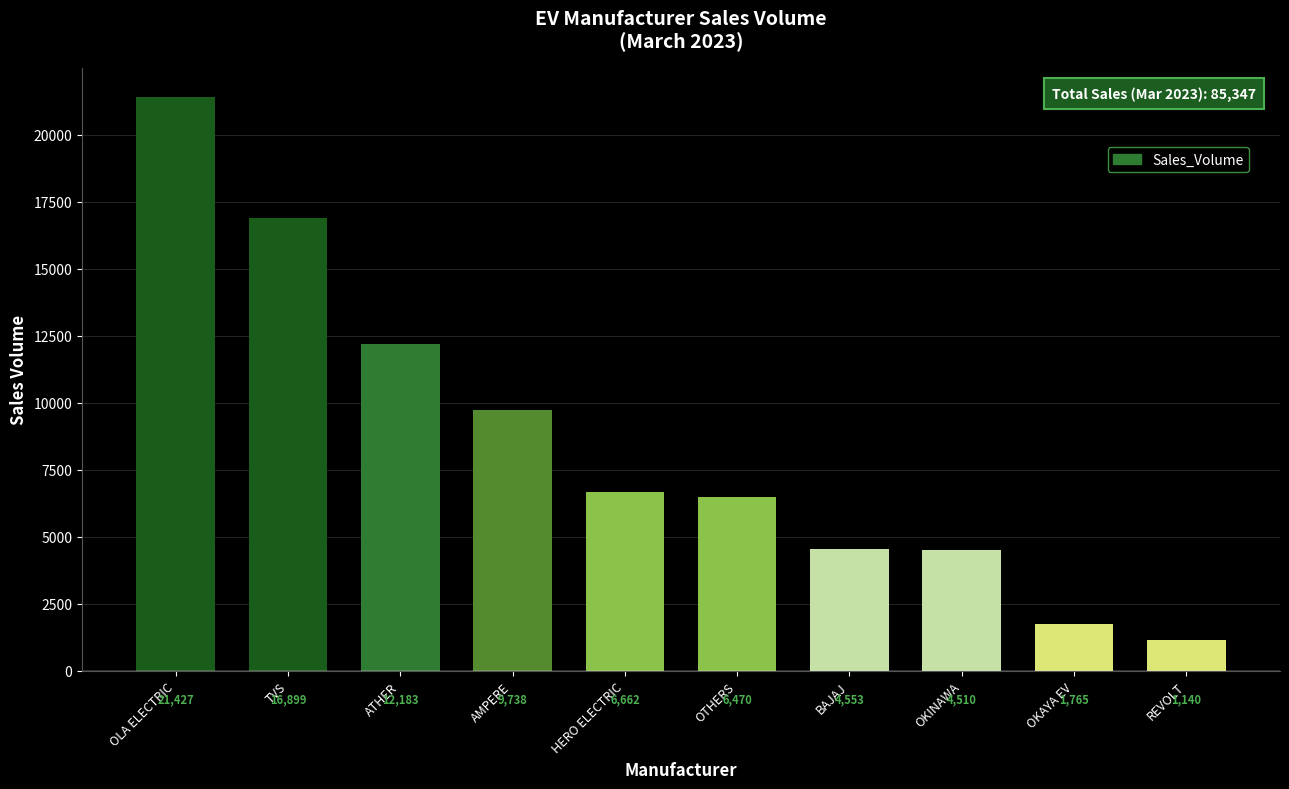

What is the label of the 5th bar from the right?

OTHERS